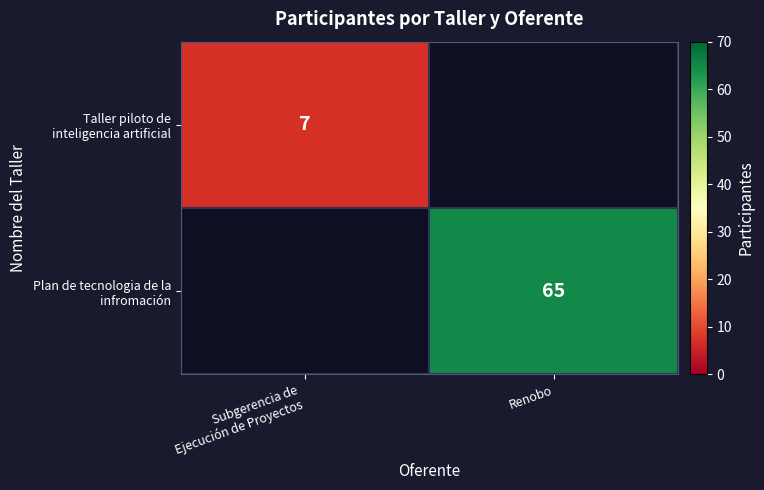

Rank the categories by Taller piloto de inteligencia artificial value from highest to lowest.

Subgerencia de Ejecución de Proyectos, Renobo